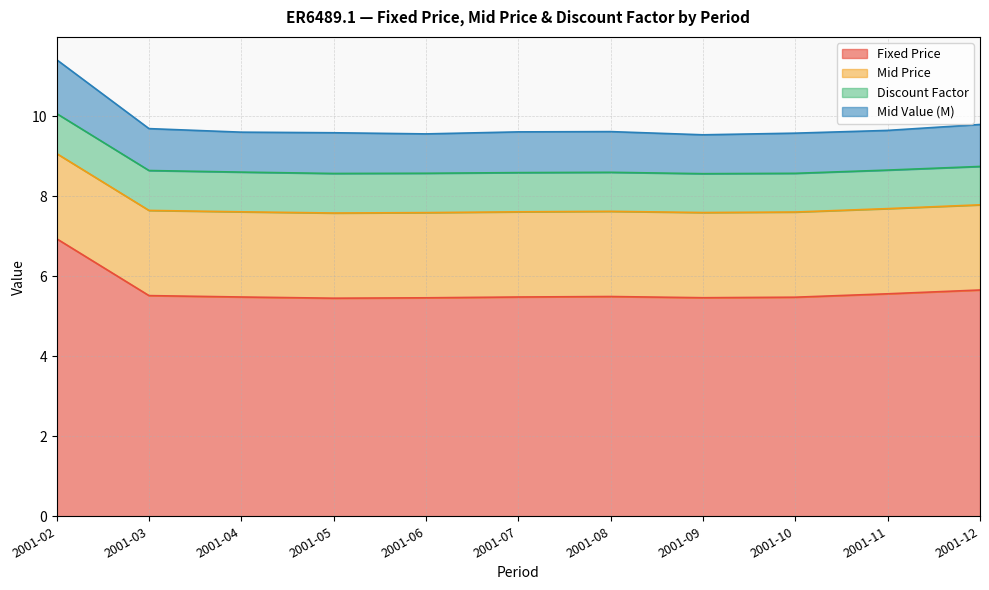

At which category is the sum across all series the highest?

2001-02